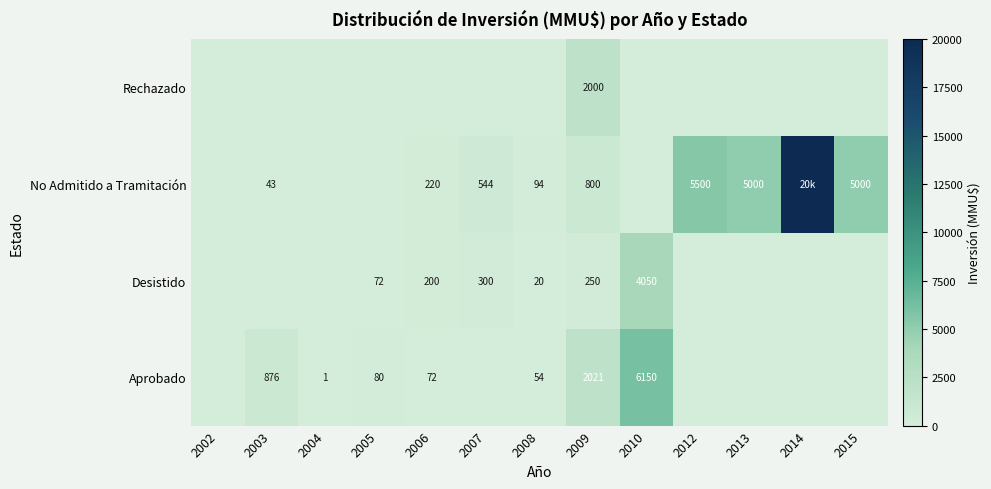

What is the difference between the Aprobado values at 2004 and 2008?

53